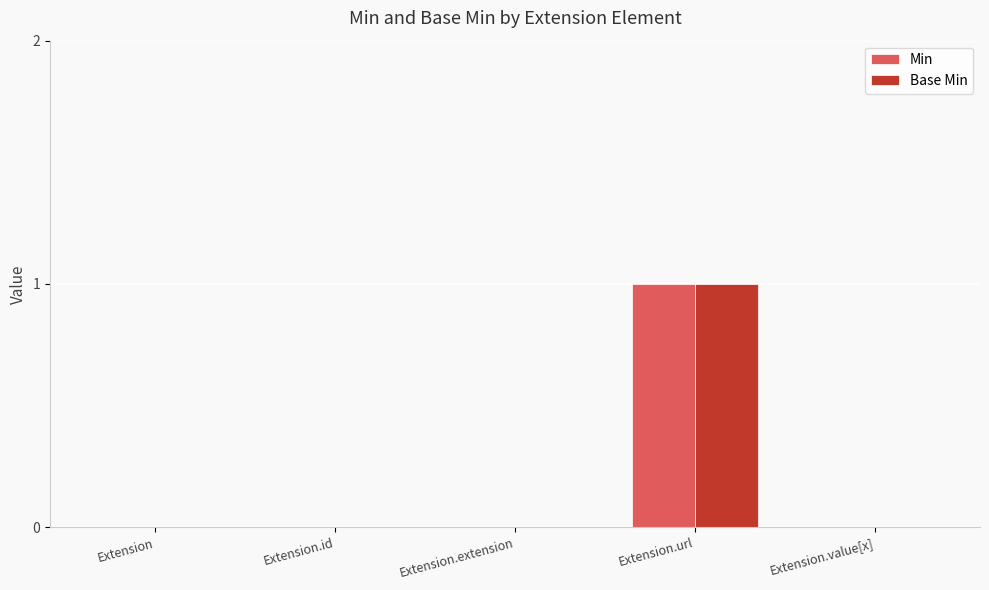

What is the highest value of the Min series?

1